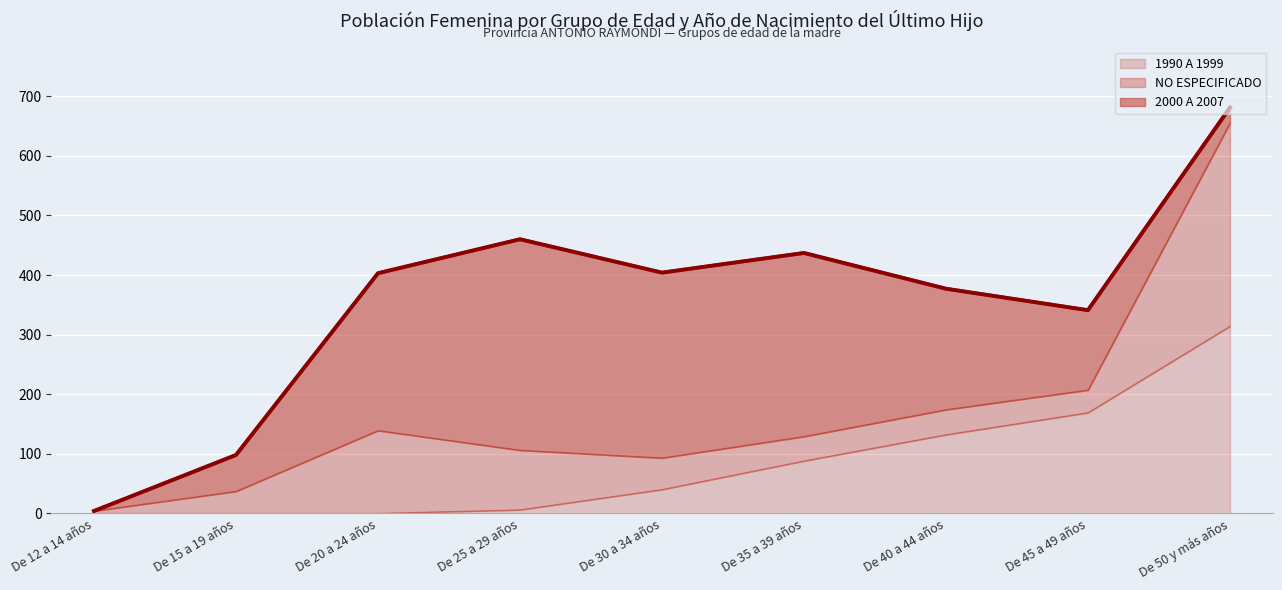

Between which two adjacent categories do NO ESPECIFICADO and 1990 A 1999 first intersect?

De 30 a 34 años and De 35 a 39 años